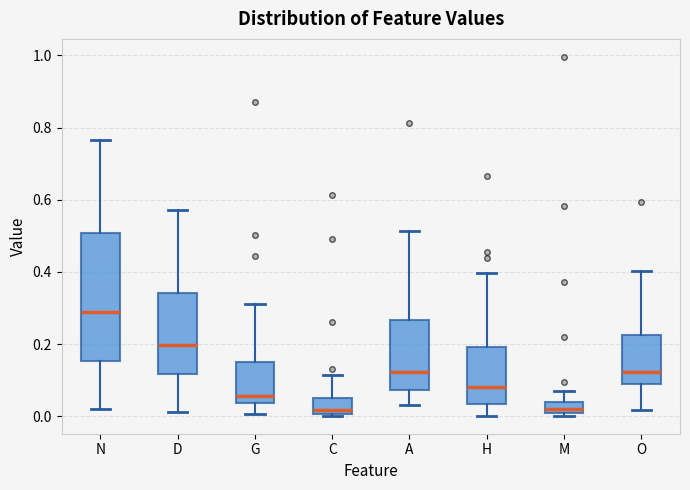

Where is the lower edge of the box for A on the y-axis? The values are not printed on the chart, so give them approximately, as read against the axis.

0.08